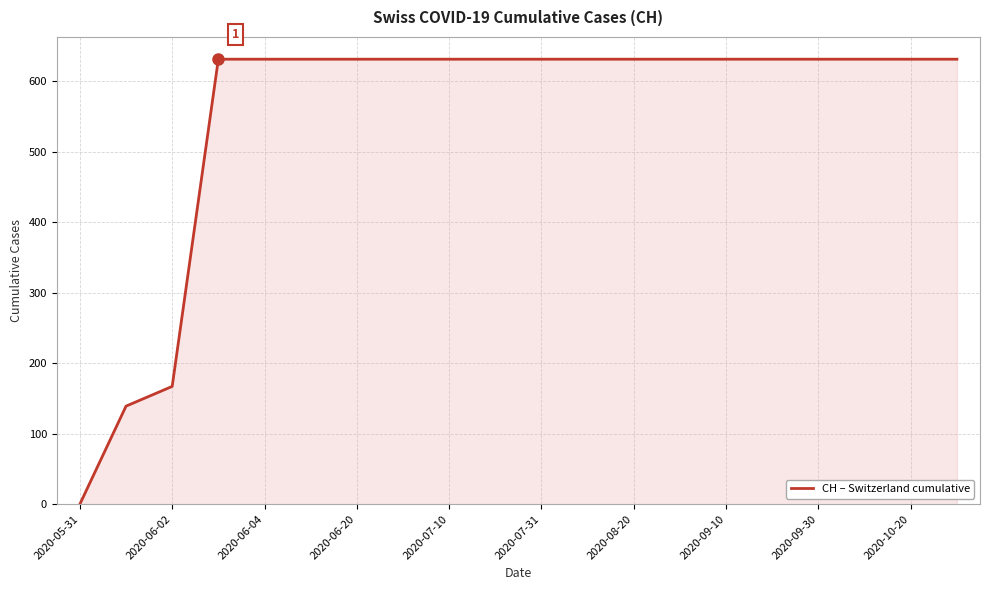

What is the maximum value shown in the chart?

631